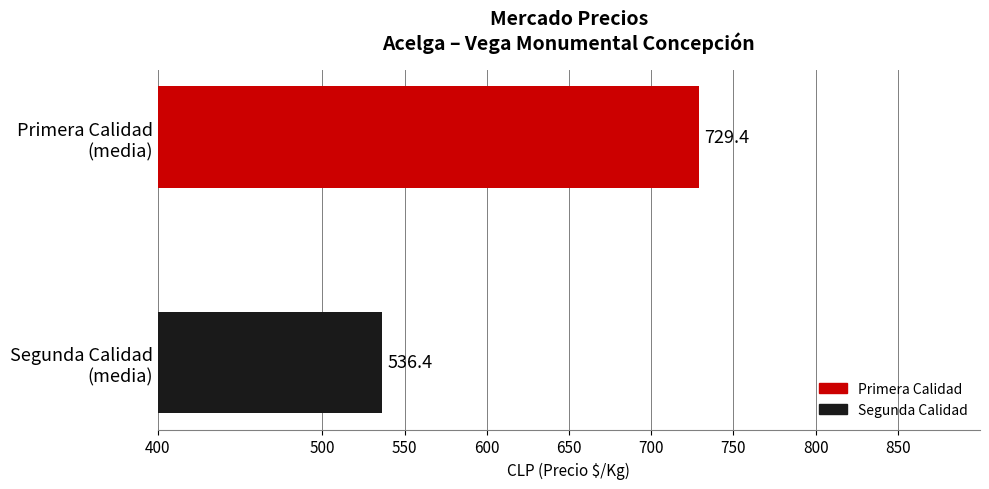

How many bars are there in total?

2